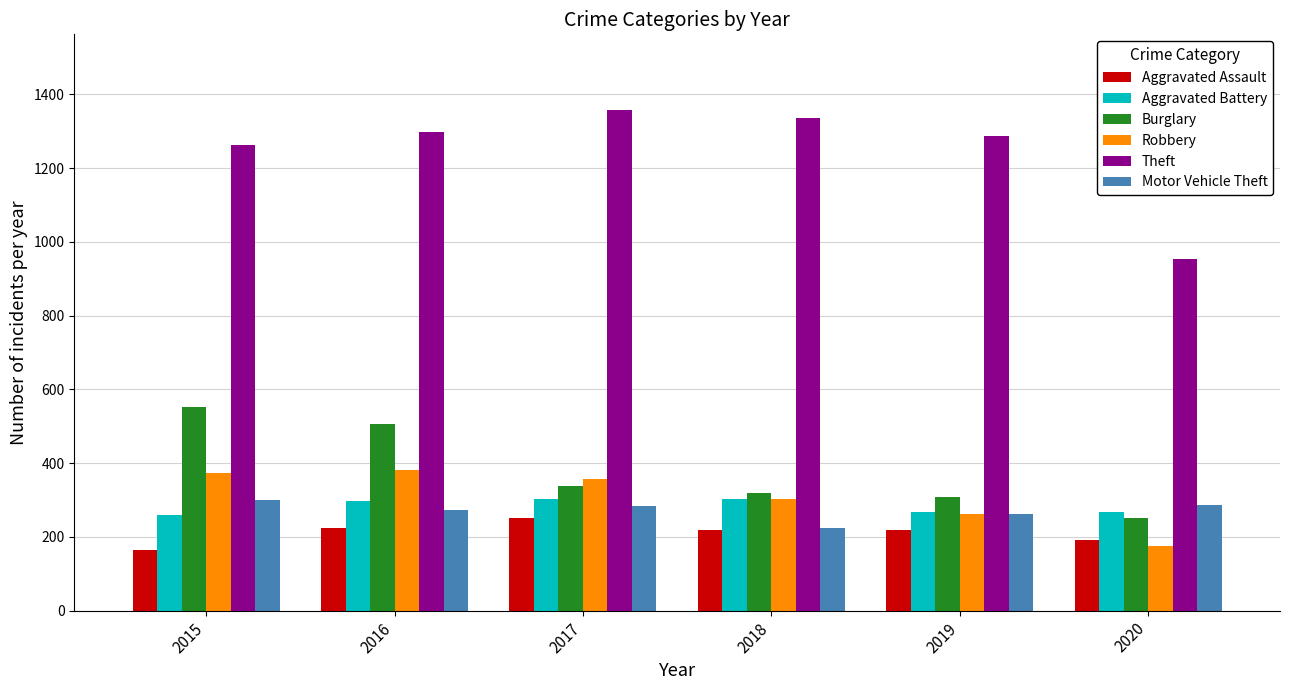

Which series has the largest total across all categories?

Theft